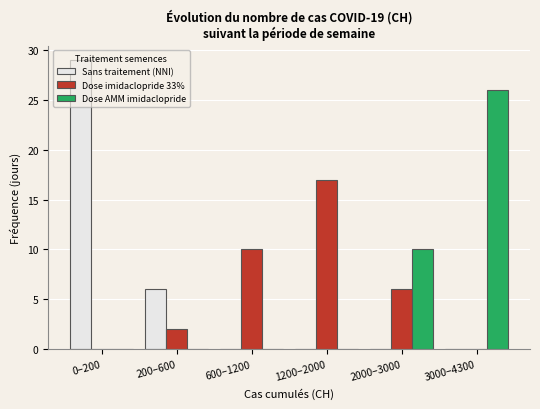

What is the total value across all series at 2000–3000?

16